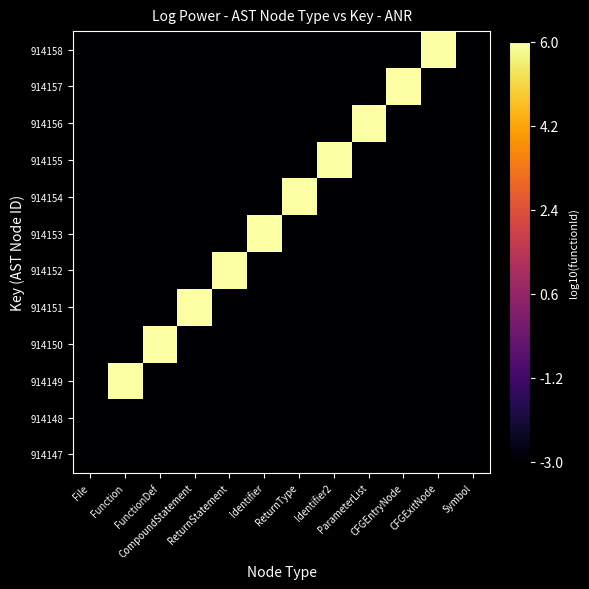

Reading left to right, what are all the values shown in this chart?

914147: File=-3.0	Function=-3.0	FunctionDef=-3.0	CompoundStatement=-3.0	ReturnStatement=-3.0	Identifier=-3.0	ReturnType=-3.0	Identifier2=-3.0	ParameterList=-3.0	CFGEntryNode=-3.0	CFGExitNode=-3.0	Symbol=-3.0
914148: File=-3.0	Function=-3.0	FunctionDef=-3.0	CompoundStatement=-3.0	ReturnStatement=-3.0	Identifier=-3.0	ReturnType=-3.0	Identifier2=-3.0	ParameterList=-3.0	CFGEntryNode=-3.0	CFGExitNode=-3.0	Symbol=-3.0
914149: File=-3.0	Function=6.0	FunctionDef=-3.0	CompoundStatement=-3.0	ReturnStatement=-3.0	Identifier=-3.0	ReturnType=-3.0	Identifier2=-3.0	ParameterList=-3.0	CFGEntryNode=-3.0	CFGExitNode=-3.0	Symbol=-3.0
914150: File=-3.0	Function=-3.0	FunctionDef=6.0	CompoundStatement=-3.0	ReturnStatement=-3.0	Identifier=-3.0	ReturnType=-3.0	Identifier2=-3.0	ParameterList=-3.0	CFGEntryNode=-3.0	CFGExitNode=-3.0	Symbol=-3.0
914151: File=-3.0	Function=-3.0	FunctionDef=-3.0	CompoundStatement=6.0	ReturnStatement=-3.0	Identifier=-3.0	ReturnType=-3.0	Identifier2=-3.0	ParameterList=-3.0	CFGEntryNode=-3.0	CFGExitNode=-3.0	Symbol=-3.0
914152: File=-3.0	Function=-3.0	FunctionDef=-3.0	CompoundStatement=-3.0	ReturnStatement=6.0	Identifier=-3.0	ReturnType=-3.0	Identifier2=-3.0	ParameterList=-3.0	CFGEntryNode=-3.0	CFGExitNode=-3.0	Symbol=-3.0
914153: File=-3.0	Function=-3.0	FunctionDef=-3.0	CompoundStatement=-3.0	ReturnStatement=-3.0	Identifier=6.0	ReturnType=-3.0	Identifier2=-3.0	ParameterList=-3.0	CFGEntryNode=-3.0	CFGExitNode=-3.0	Symbol=-3.0
914154: File=-3.0	Function=-3.0	FunctionDef=-3.0	CompoundStatement=-3.0	ReturnStatement=-3.0	Identifier=-3.0	ReturnType=6.0	Identifier2=-3.0	ParameterList=-3.0	CFGEntryNode=-3.0	CFGExitNode=-3.0	Symbol=-3.0
914155: File=-3.0	Function=-3.0	FunctionDef=-3.0	CompoundStatement=-3.0	ReturnStatement=-3.0	Identifier=-3.0	ReturnType=-3.0	Identifier2=6.0	ParameterList=-3.0	CFGEntryNode=-3.0	CFGExitNode=-3.0	Symbol=-3.0
914156: File=-3.0	Function=-3.0	FunctionDef=-3.0	CompoundStatement=-3.0	ReturnStatement=-3.0	Identifier=-3.0	ReturnType=-3.0	Identifier2=-3.0	ParameterList=6.0	CFGEntryNode=-3.0	CFGExitNode=-3.0	Symbol=-3.0
914157: File=-3.0	Function=-3.0	FunctionDef=-3.0	CompoundStatement=-3.0	ReturnStatement=-3.0	Identifier=-3.0	ReturnType=-3.0	Identifier2=-3.0	ParameterList=-3.0	CFGEntryNode=6.0	CFGExitNode=-3.0	Symbol=-3.0
914158: File=-3.0	Function=-3.0	FunctionDef=-3.0	CompoundStatement=-3.0	ReturnStatement=-3.0	Identifier=-3.0	ReturnType=-3.0	Identifier2=-3.0	ParameterList=-3.0	CFGEntryNode=-3.0	CFGExitNode=6.0	Symbol=-3.0